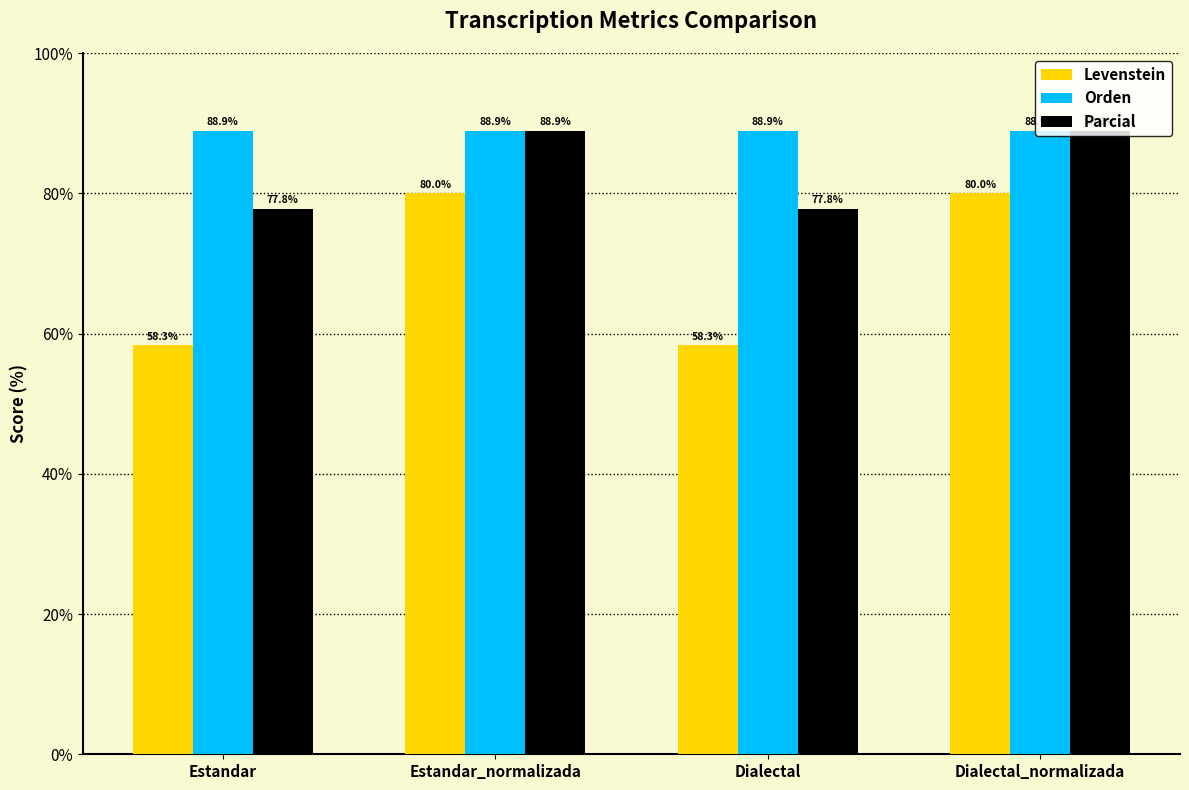

Reading left to right, transcribe all the data shown in this chart.

Levenstein: Estandar=58.3	Estandar_normalizada=80.0	Dialectal=58.3	Dialectal_normalizada=80.0
Orden: Estandar=88.9	Estandar_normalizada=88.9	Dialectal=88.9	Dialectal_normalizada=88.9
Parcial: Estandar=77.8	Estandar_normalizada=88.9	Dialectal=77.8	Dialectal_normalizada=88.9